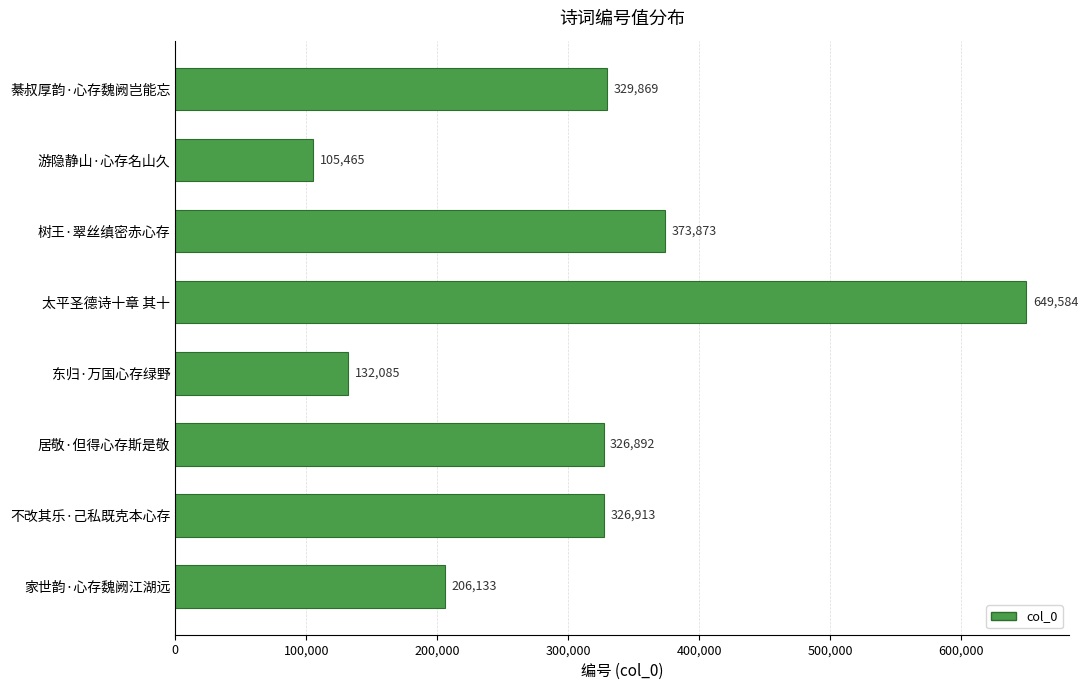

What is the label of the 6th bar from the bottom?

树王·翠丝缜密赤心存